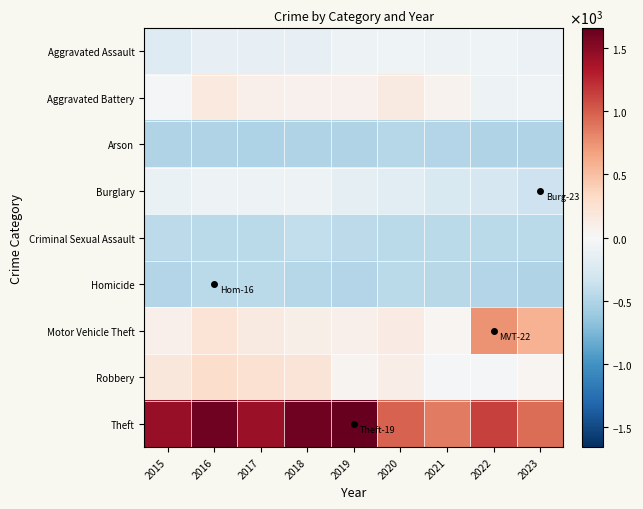

Reading left to right, transcribe all the data shown in this chart.

Aggravated Assault: 2015=-210.3	2016=-131.3	2017=-137.3	2018=-141.3	2019=-81.3	2020=-67.3	2021=-81.3	2022=-75.3	2023=-100.3
Aggravated Battery: 2015=-18.3	2016=157.7	2017=89.7	2018=66.7	2019=74.7	2020=152.7	2021=53.7	2022=-87.3	2023=-53.3
Arson: 2015=-498.3	2016=-493.3	2017=-510.3	2018=-496.3	2019=-501.3	2020=-478.3	2021=-490.3	2022=-502.3	2023=-500.3
Burglary: 2015=-112.3	2016=-82.3	2017=-80.3	2018=-90.3	2019=-150.3	2020=-176.3	2021=-253.3	2022=-280.3	2023=-348.3
Criminal Sexual Assault: 2015=-428.3	2016=-446.3	2017=-442.3	2018=-410.3	2019=-431.3	2020=-444.3	2021=-452.3	2022=-440.3	2023=-448.3
Homicide: 2015=-483.3	2016=-446.3	2017=-451.3	2018=-477.3	2019=-480.3	2020=-452.3	2021=-464.3	2022=-484.3	2023=-492.3
Motor Vehicle Theft: 2015=80.7	2016=222.7	2017=146.7	2018=97.7	2019=77.7	2020=139.7	2021=26.7	2022=738.7	2023=581.7
Robbery: 2015=192.7	2016=285.7	2017=246.7	2018=207.7	2019=43.7	2020=103.7	2021=-27.3	2022=-37.3	2023=29.7
Theft: 2015=1447.7	2016=1614.7	2017=1434.7	2018=1606.7	2019=1656.7	2020=978.7	2021=858.7	2022=1130.7	2023=925.7